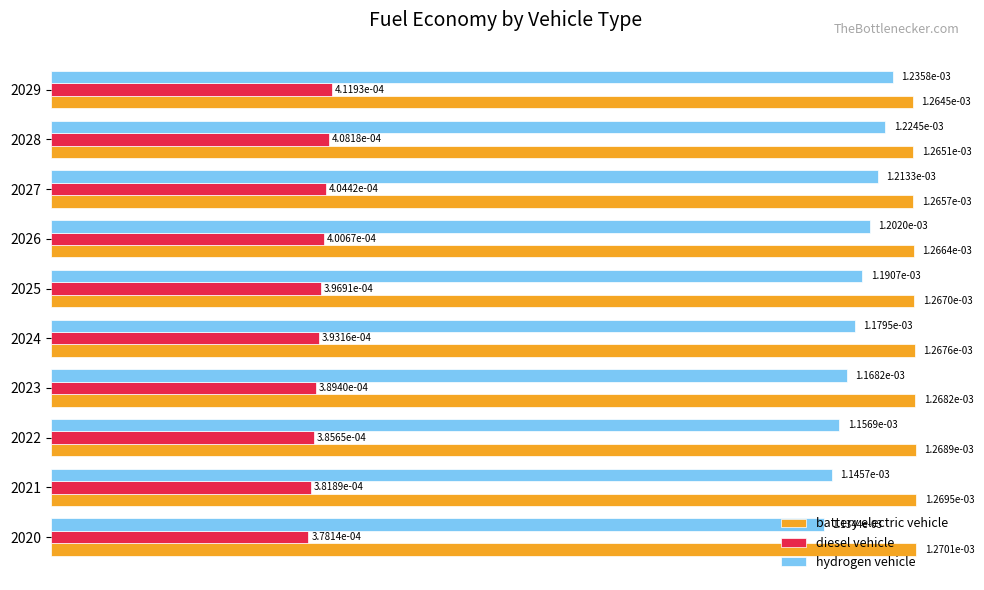

Where is battery electric vehicle nearest to the value 0?

2029